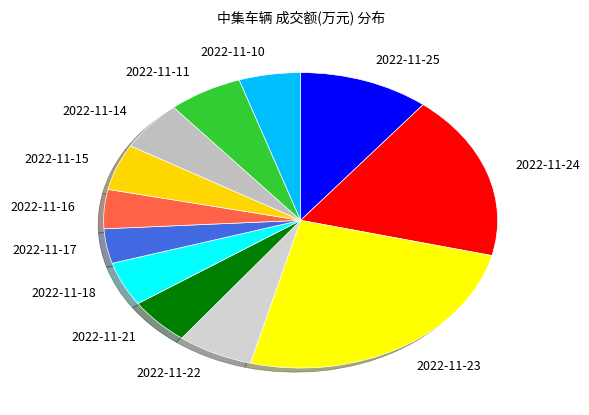

Do 2022-11-10 and 2022-11-24 together represent more than half of the pie?

No